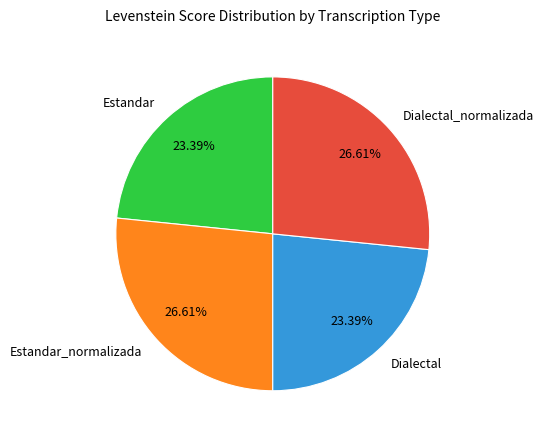

Which has a higher value, Estandar or Dialectal_normalizada?

Dialectal_normalizada